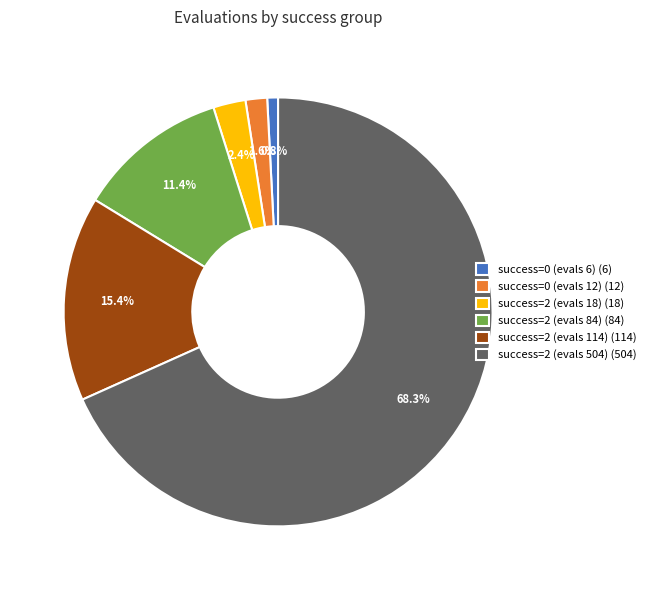

How much of the chart is everything except success=0 (evals 6) (6)?

99.2%